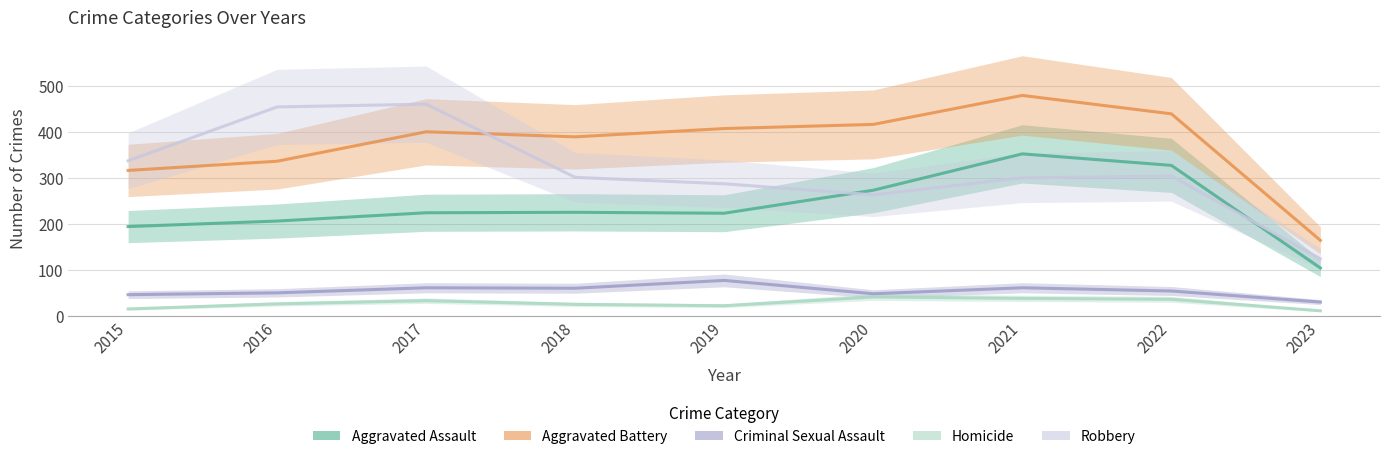

The Criminal Sexual Assault series shows 30 at 2023. True or false?

True